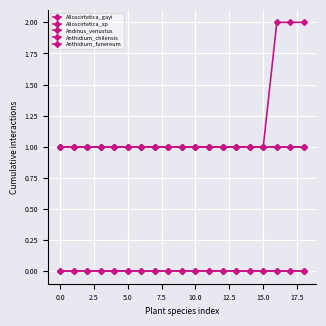

Is this an area chart (filled region under the line)?

No